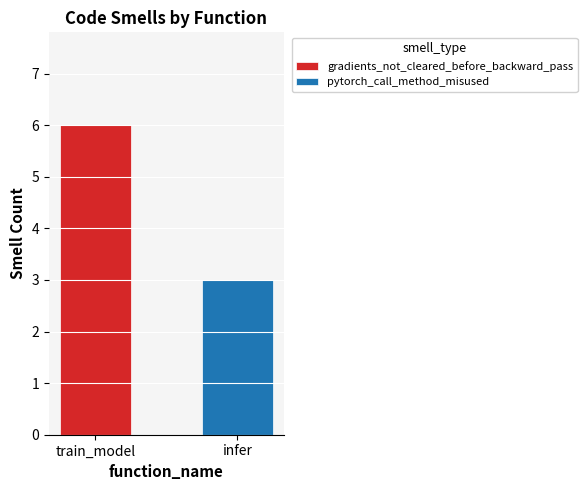

Is it true that gradients_not_cleared_before_backward_pass equals -3 at infer?

False